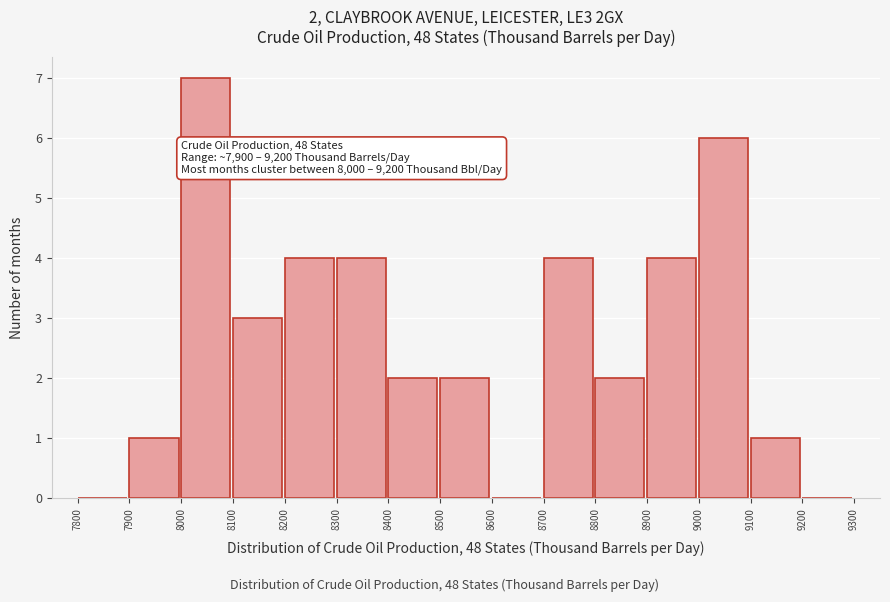

Over which range of the x-axis is the bar tallest?

8000 to 8100